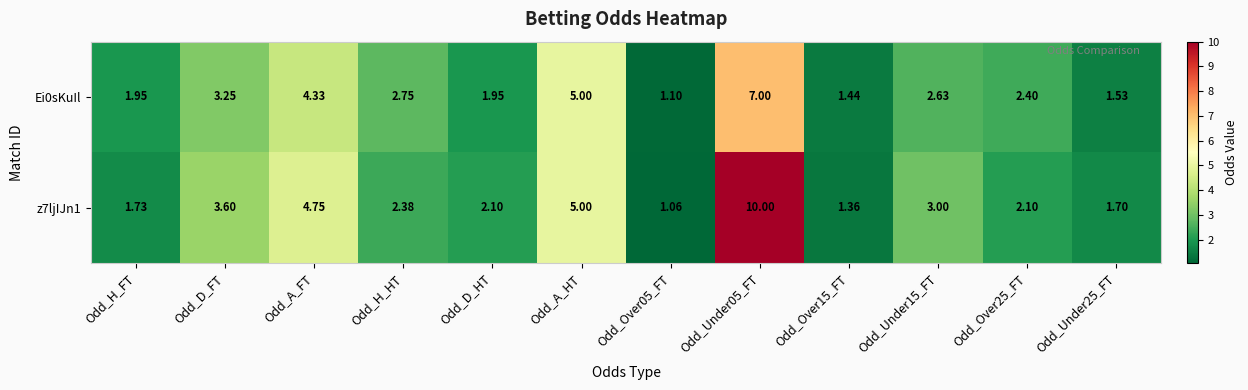

List the series in order of their peak value, highest first.

z7ljIJn1, Ei0sKuIl